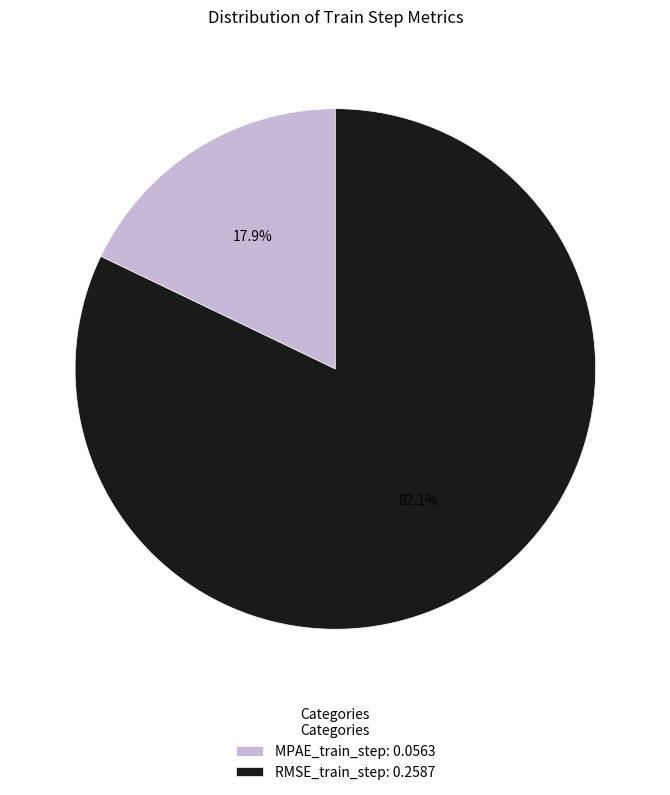

Rank the categories by value from lowest to highest.

MPAE_train_step, RMSE_train_step